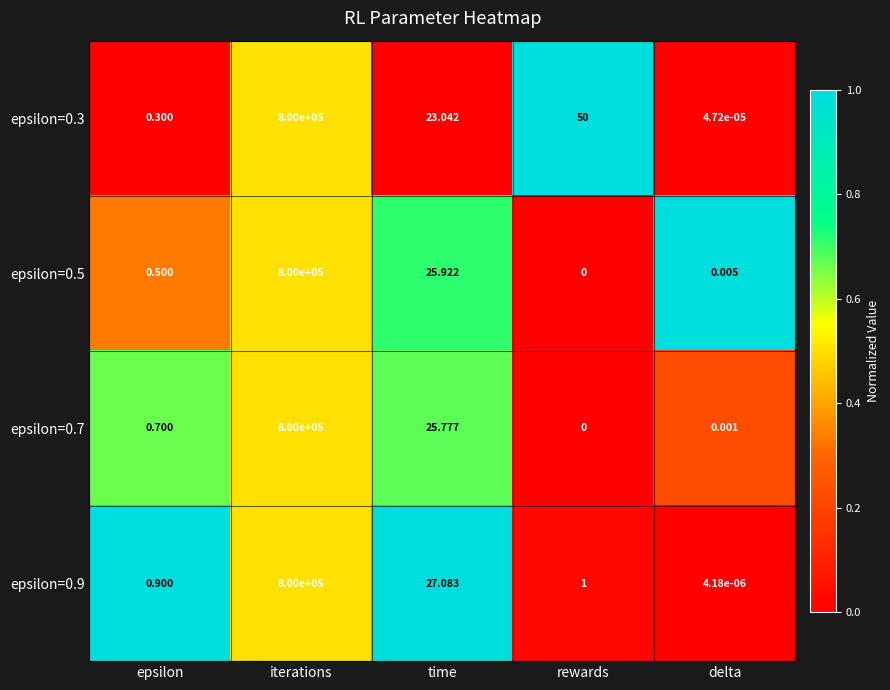

Where does the epsilon=0.9 series first go above 1?

iterations